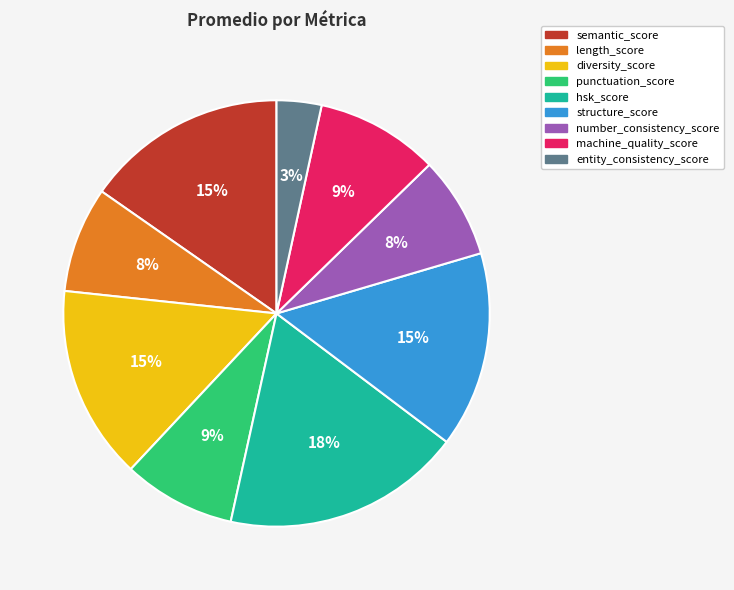

What is the largest slice in the pie chart?

hsk_score